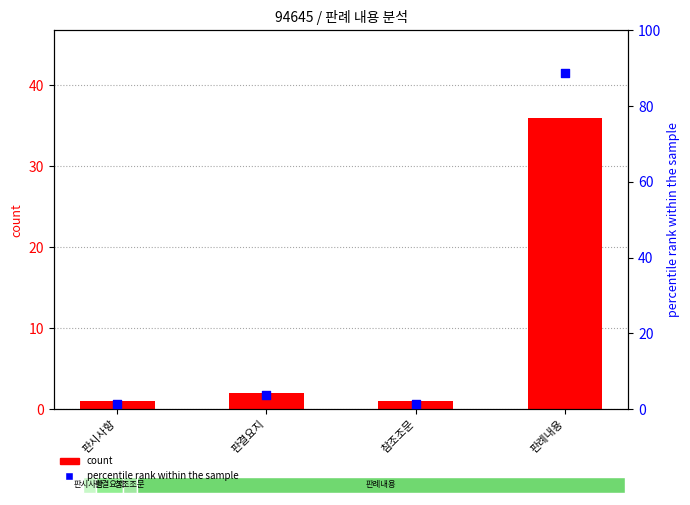

Which series has the largest Y range (max minus min)?

percentile rank within the sample